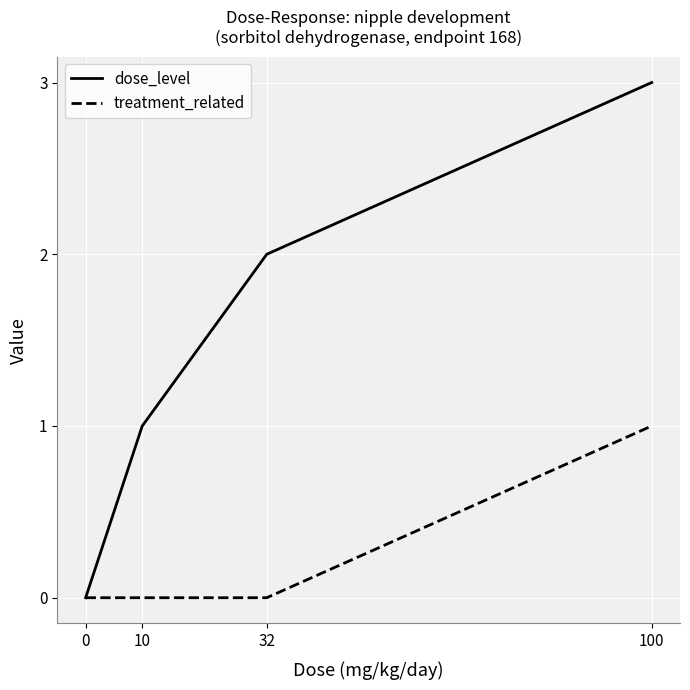

True or false: dose_level has more than 0 points higher than both neighbors.

False